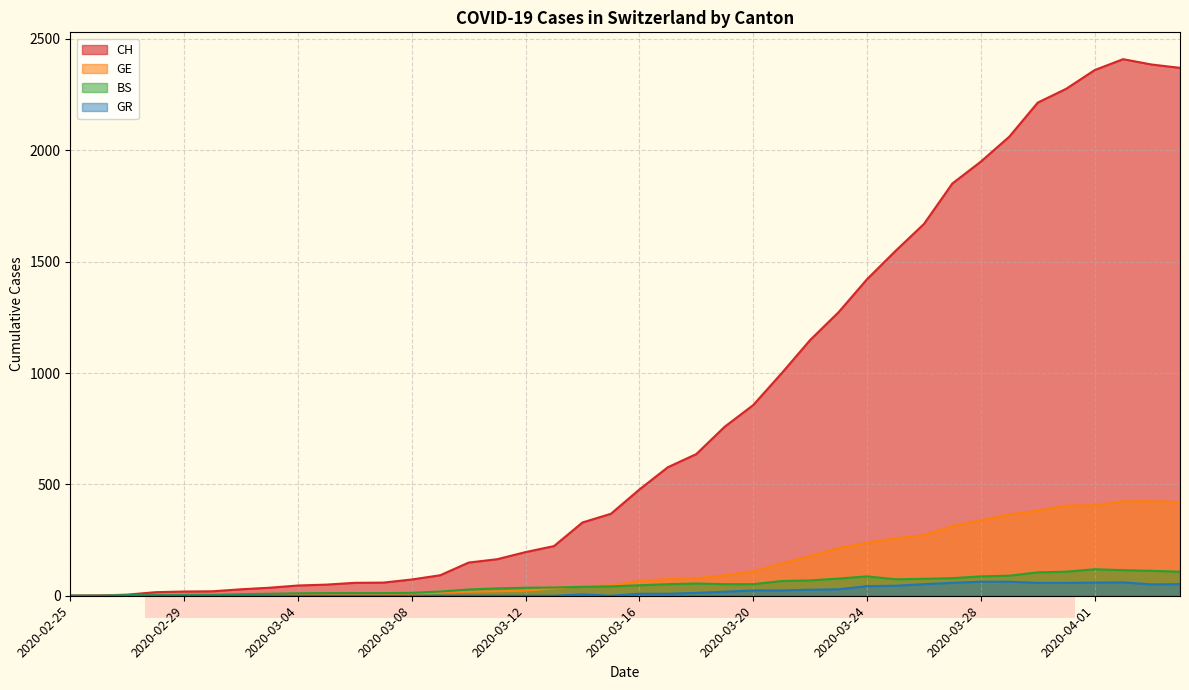

What is the difference between the maximum and second lowest values in the GE series?

423